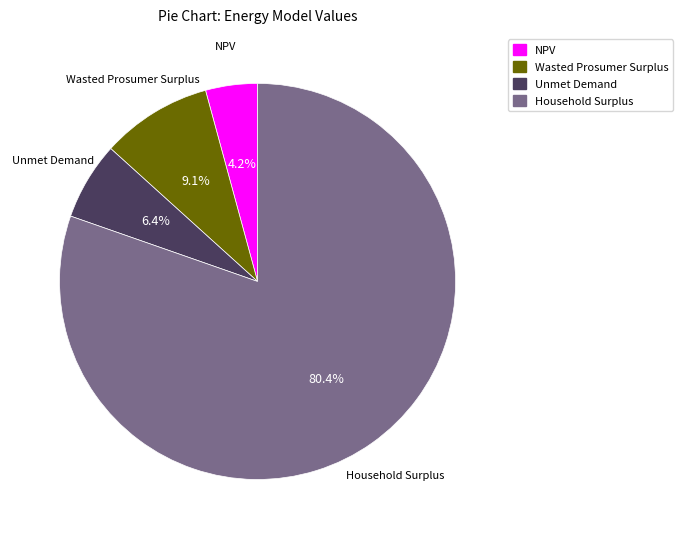

Is it true that Household Surplus is 80% of the pie?

True